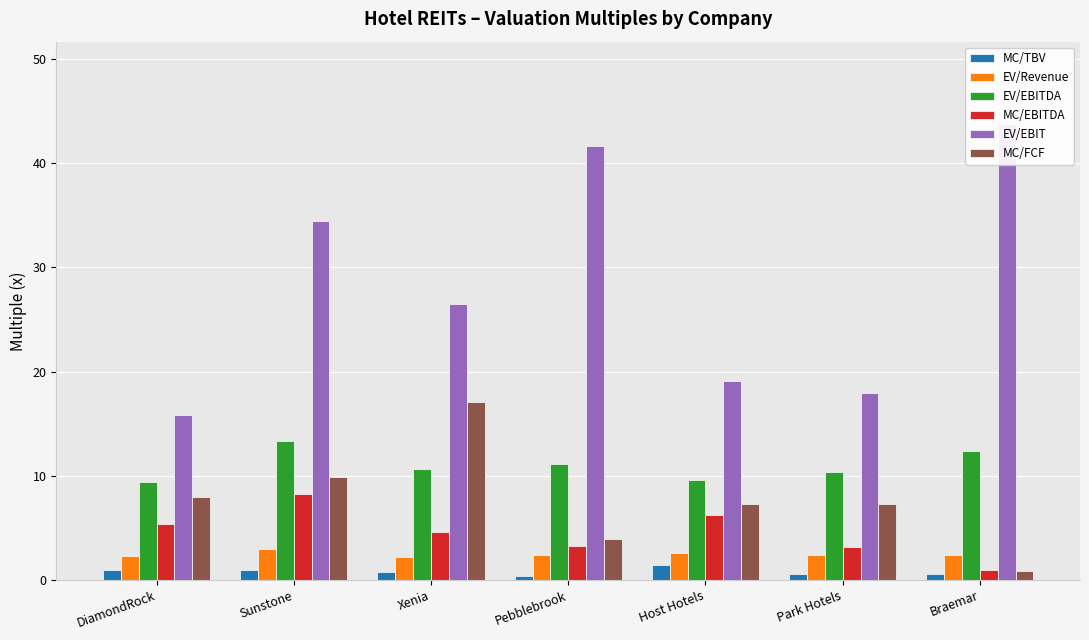

Reading left to right, what are all the values shown in this chart?

MC/TBV: DiamondRock=0.9	Sunstone=0.9	Xenia=0.8	Pebblebrook=0.4	Host Hotels=1.5	Park Hotels=0.5	Braemar=0.6
EV/Revenue: DiamondRock=2.3	Sunstone=3.0	Xenia=2.2	Pebblebrook=2.4	Host Hotels=2.6	Park Hotels=2.4	Braemar=2.3
EV/EBITDA: DiamondRock=9.4	Sunstone=13.3	Xenia=10.7	Pebblebrook=11.1	Host Hotels=9.6	Park Hotels=10.3	Braemar=12.4
MC/EBITDA: DiamondRock=5.3	Sunstone=8.3	Xenia=4.6	Pebblebrook=3.2	Host Hotels=6.2	Park Hotels=3.2	Braemar=1.0
EV/EBIT: DiamondRock=15.8	Sunstone=34.4	Xenia=26.5	Pebblebrook=41.7	Host Hotels=19.1	Park Hotels=17.9	Braemar=43.8
MC/FCF: DiamondRock=8.0	Sunstone=9.9	Xenia=17.1	Pebblebrook=3.9	Host Hotels=7.3	Park Hotels=7.3	Braemar=0.9